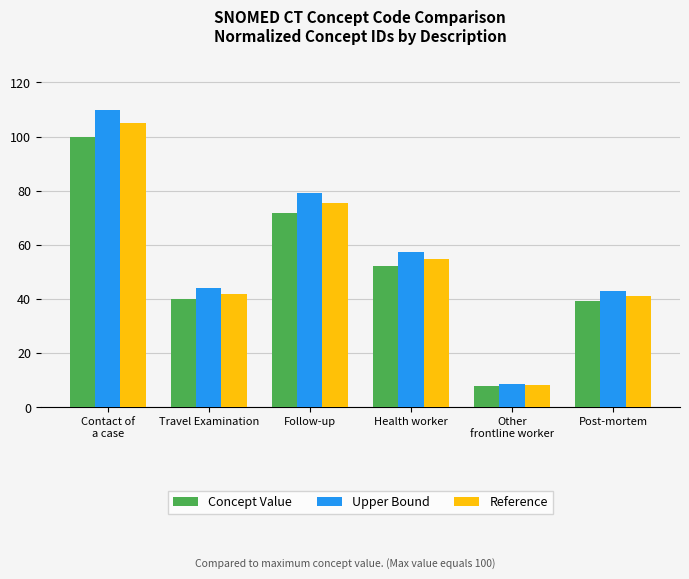

Reading left to right, list all the values displayed in this chart.

Concept Value: 100.0	40.0	71.9	52.1	8.0	39.2
Upper Bound: 110.0	44.0	79.1	57.3	8.8	43.2
Reference: 105.0	42.0	75.5	54.7	8.4	41.2